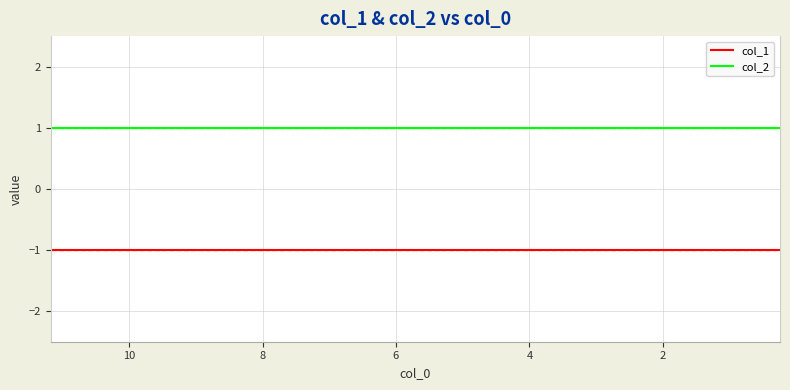

Rank the series at 10 from highest to lowest value.

col_2, col_1